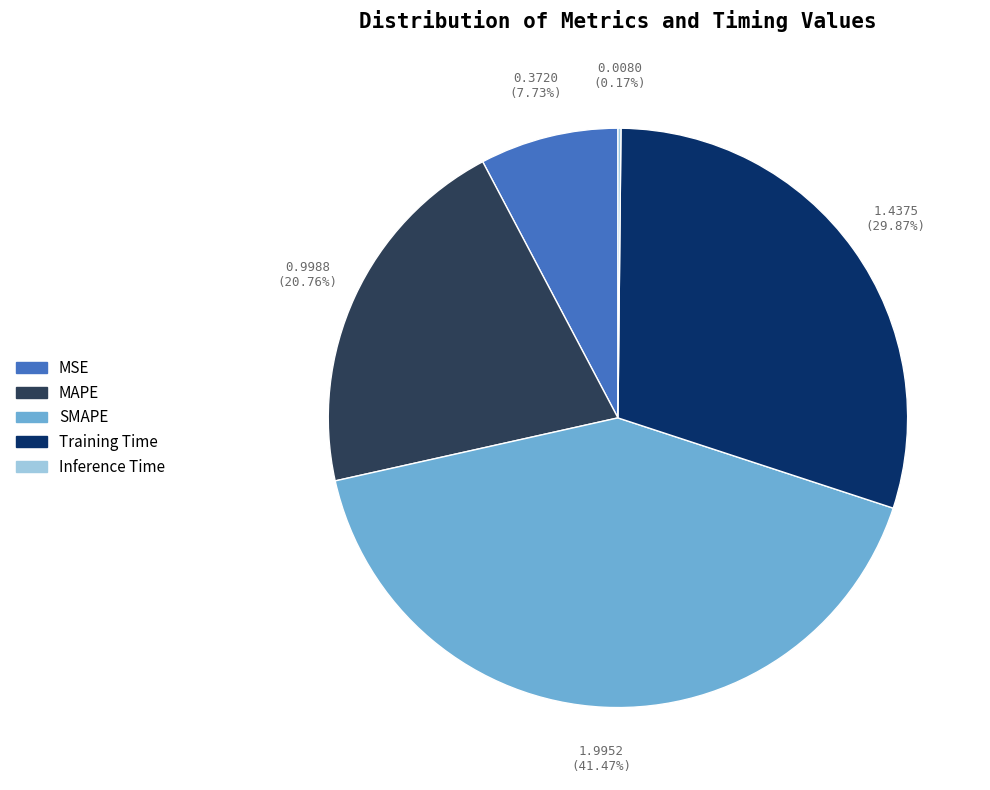

To the nearest percent, what is the difference between the largest and smallest slice percentages?

41%